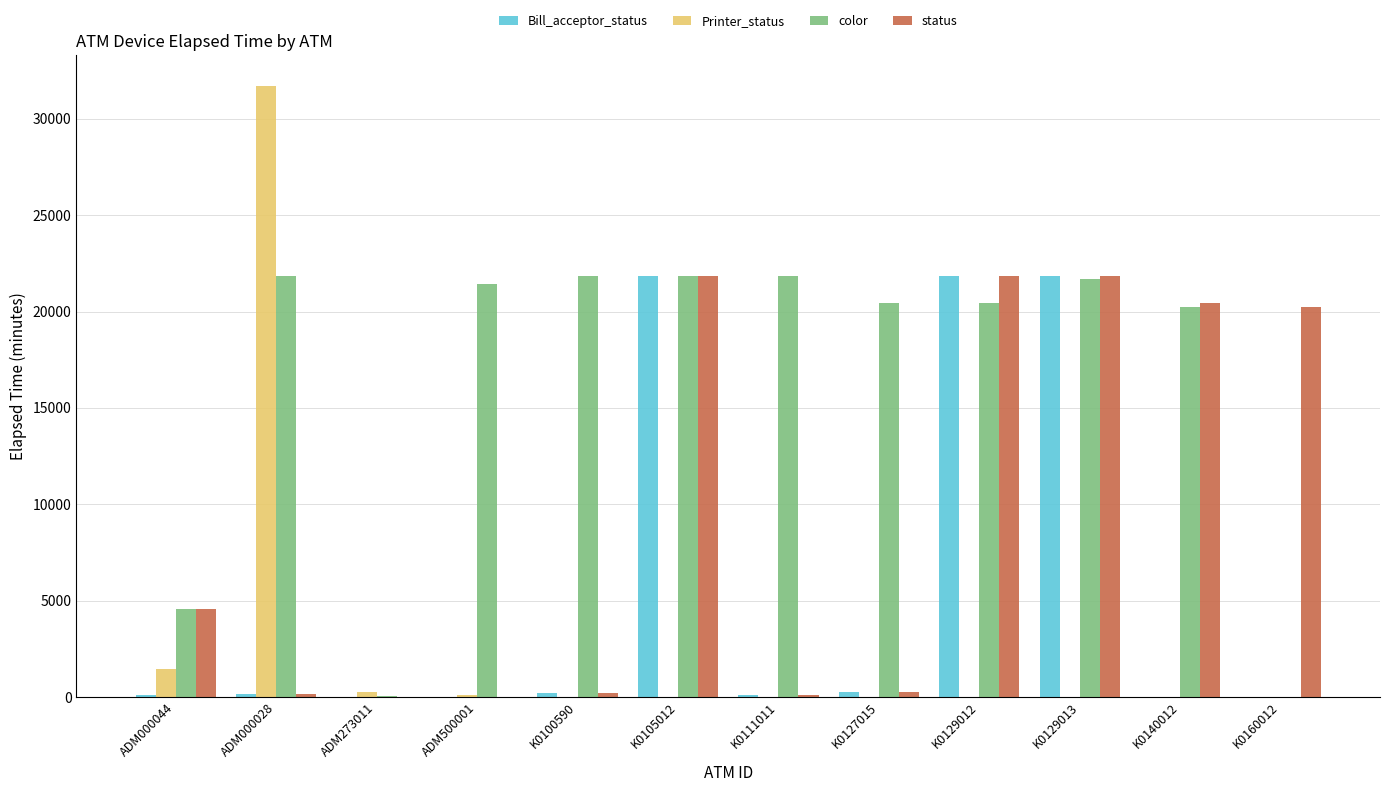

What is the sum of all Printer_status values?

33524